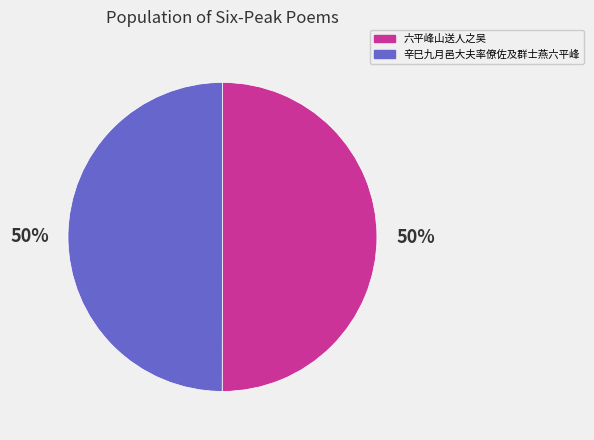

What percentage is the 辛巳九月邑大夫率僚佐及群士燕六平峰 slice, to the nearest percent?

50%